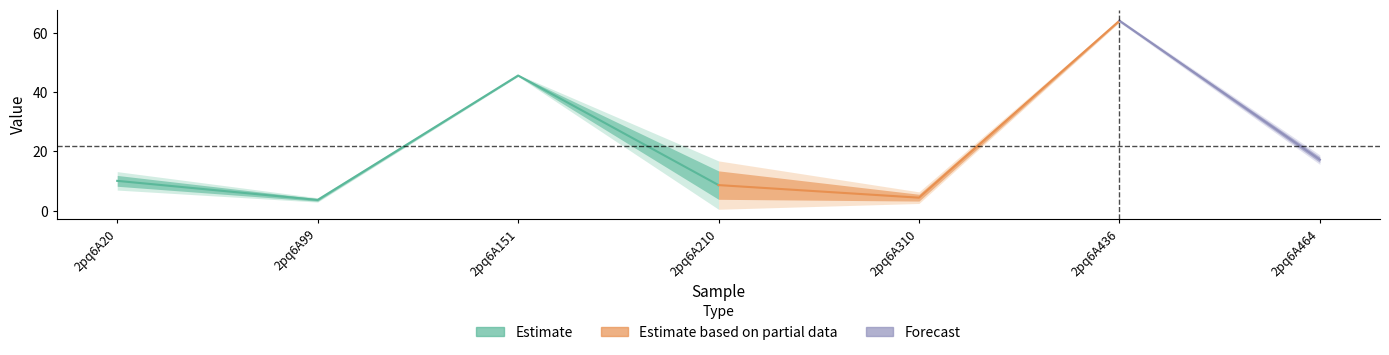

Does the chart display data point markers on the line(s)?

No